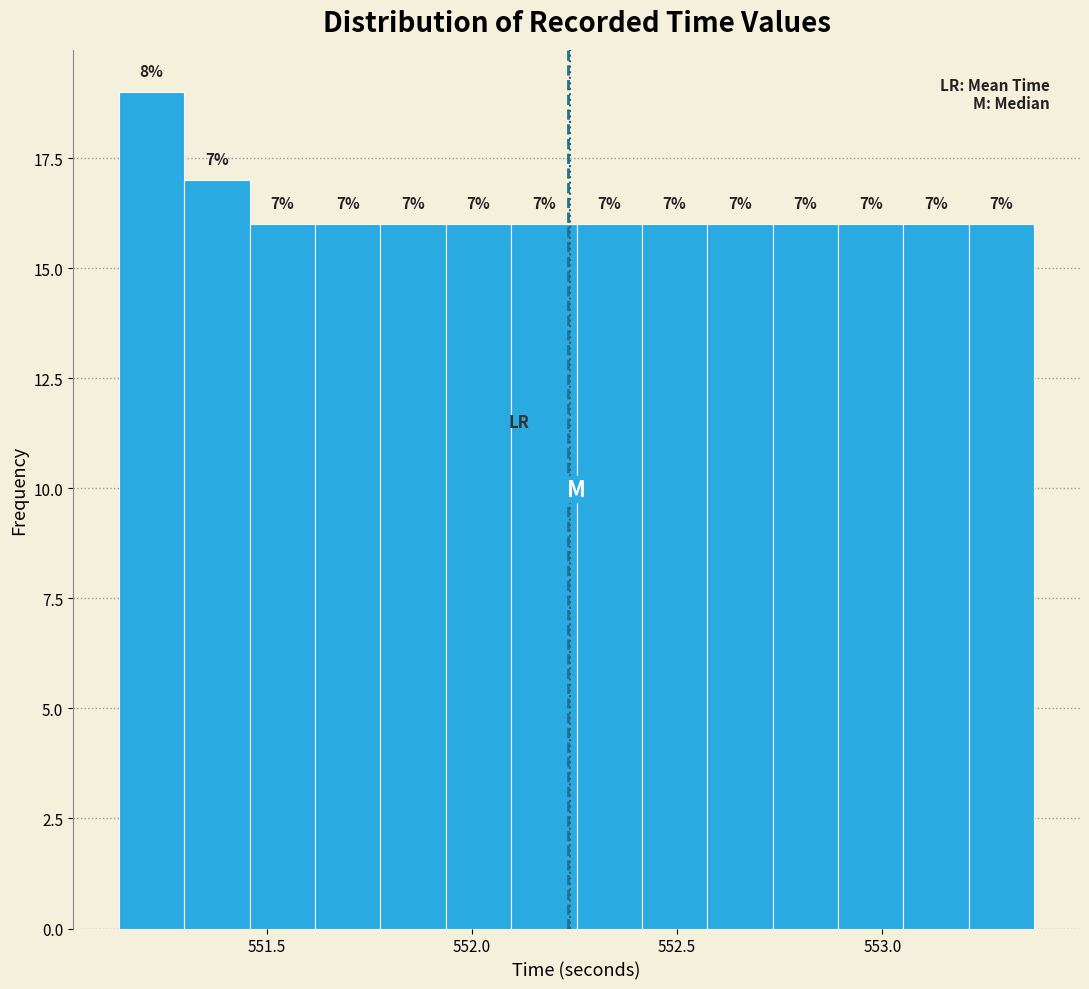

Read against the x-axis, roughly where is the centre of the tallest bar?

551.20